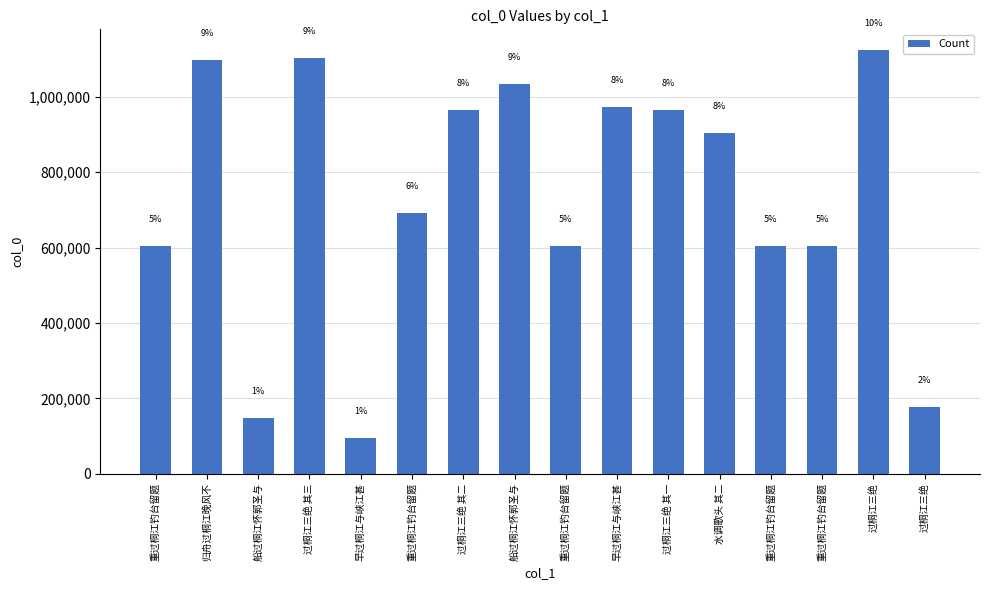

Does the chart contain any negative values?

No